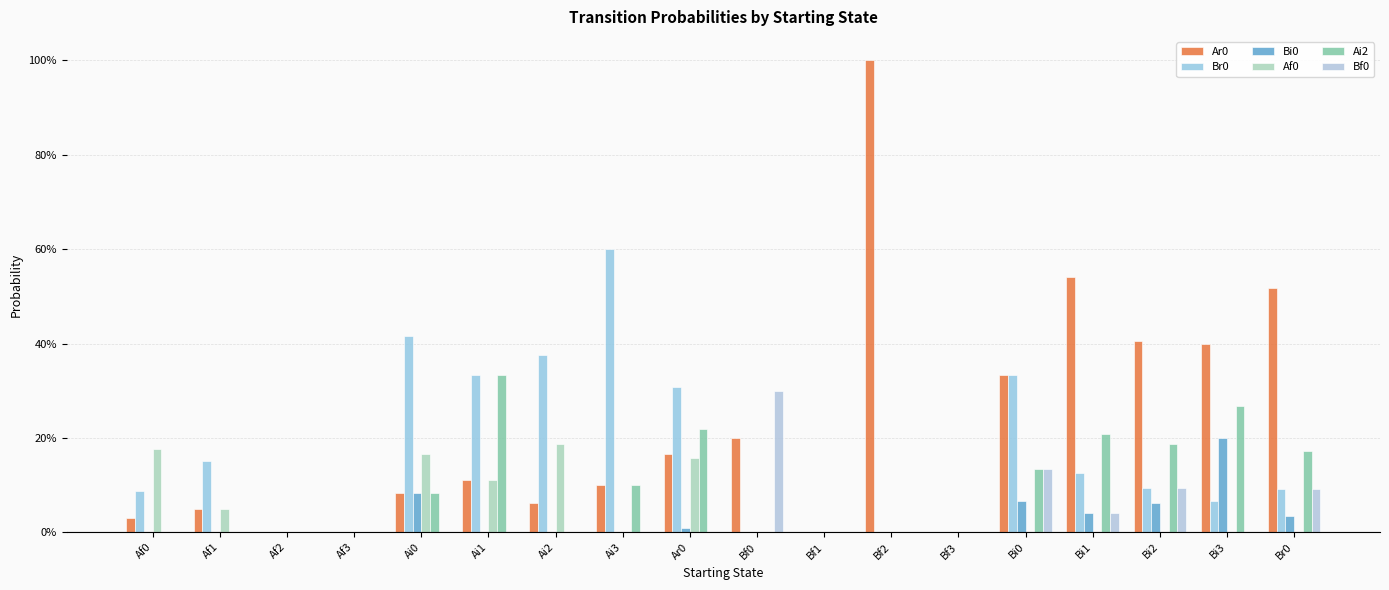

At which category is the sum across all series the highest?

Bf2